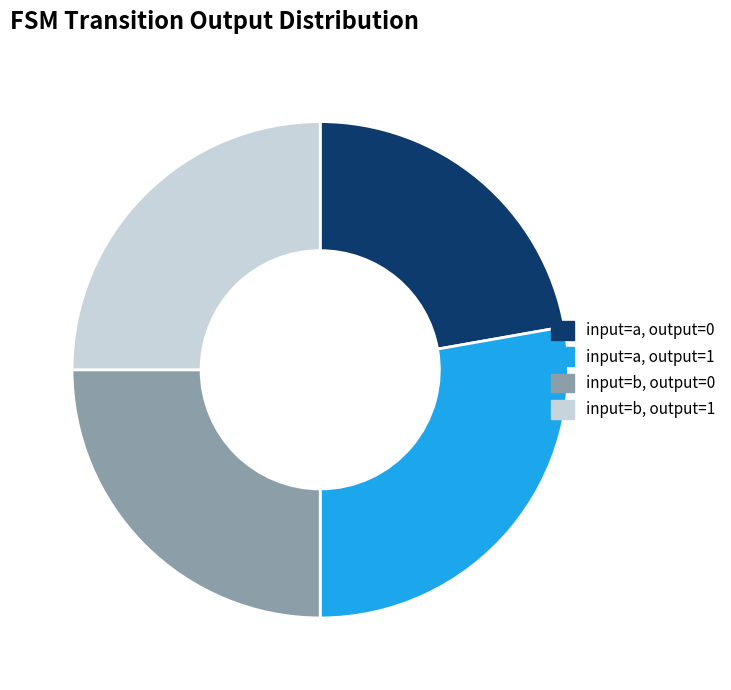

Approximately how many times larger is the value at input=a, output=1 compared to input=b, output=1?

1.1